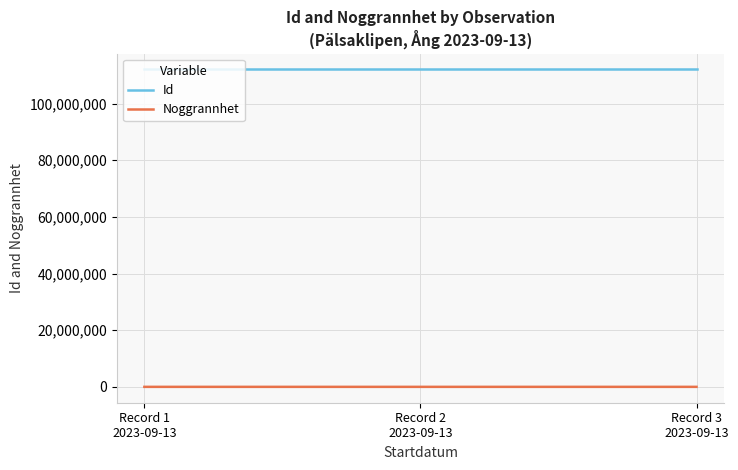

What is the maximum value shown in the chart?

112094771